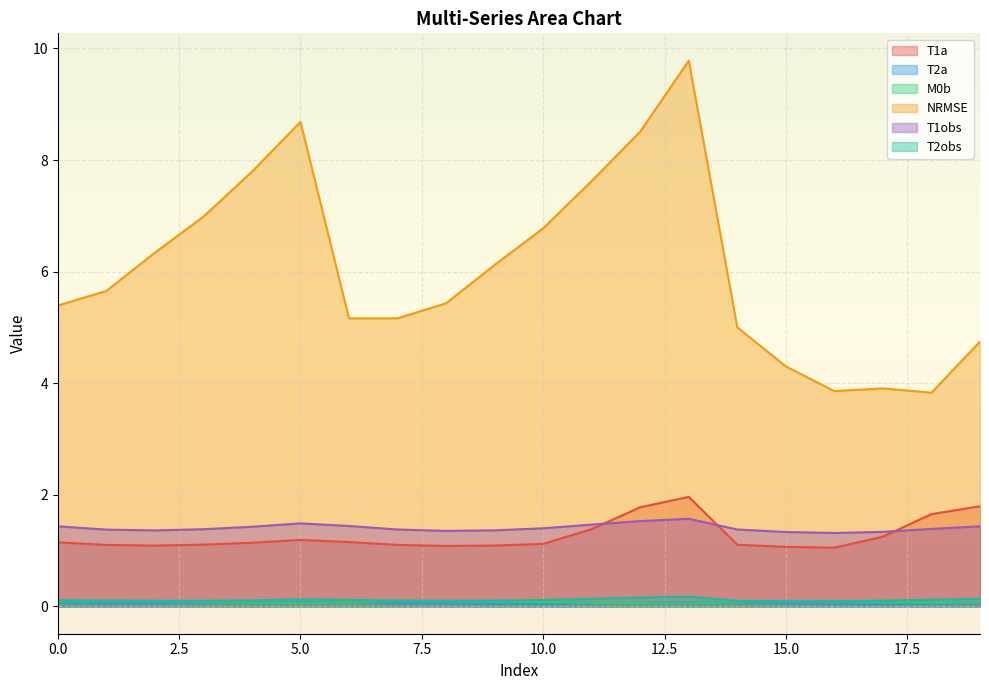

Rank the series by their maximum value, from highest to lowest.

NRMSE, T1a, T1obs, T2obs, M0b, T2a